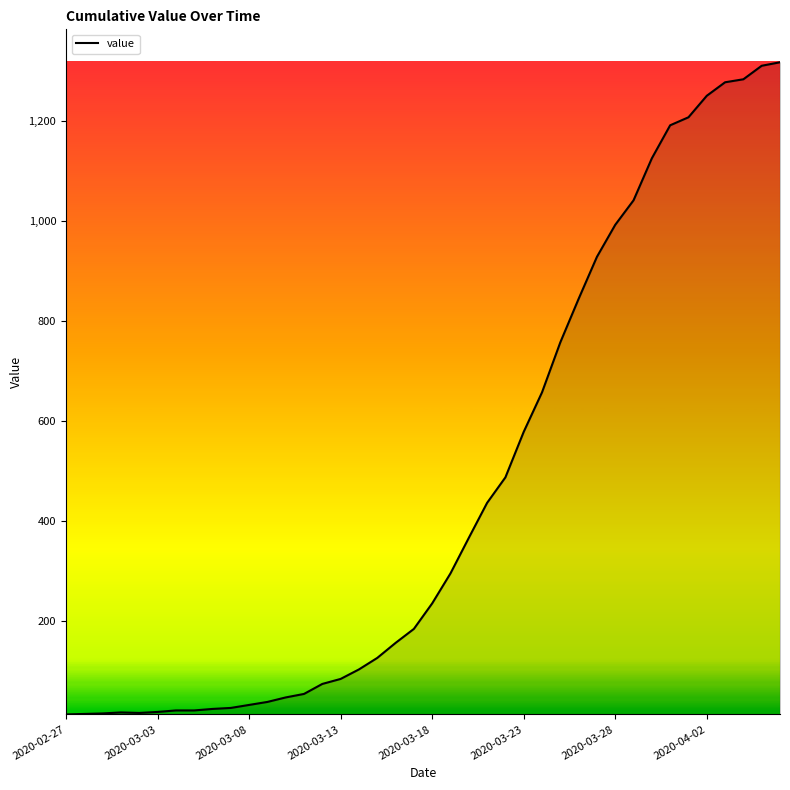

What is the difference between the maximum and minimum values?

1304